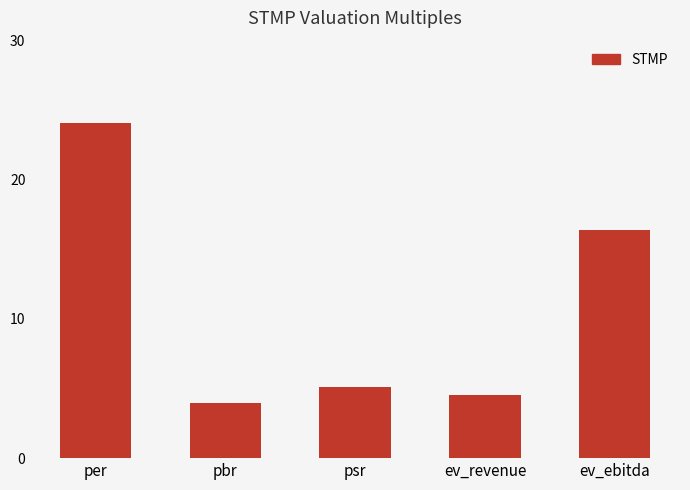

What is the change in value from per to pbr?

-20.1